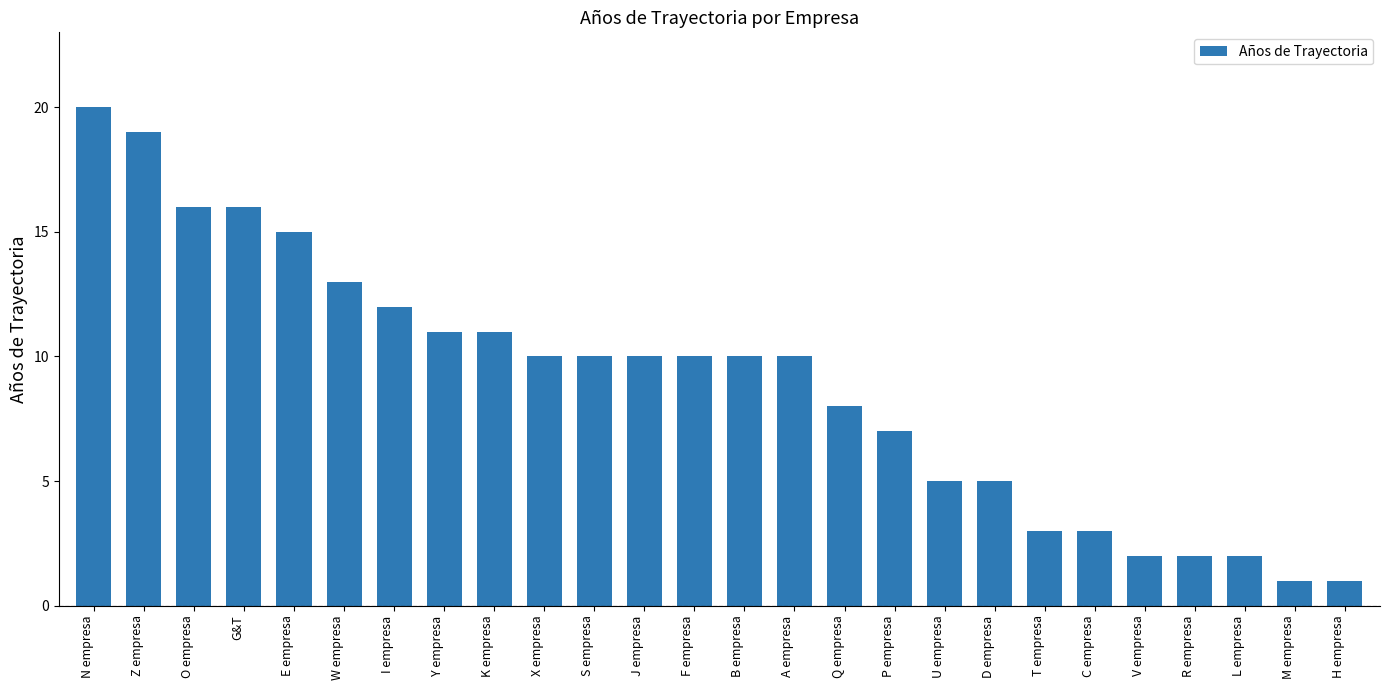

What position from the right is O empresa?

24